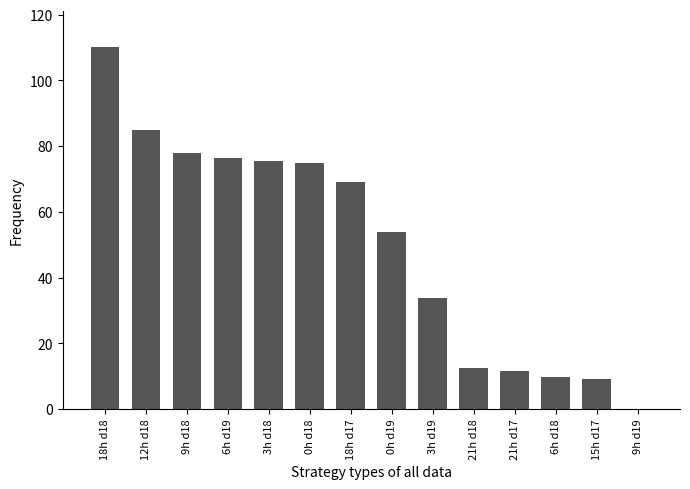

True or false: the data shows 15.4 at 3h d19.

False